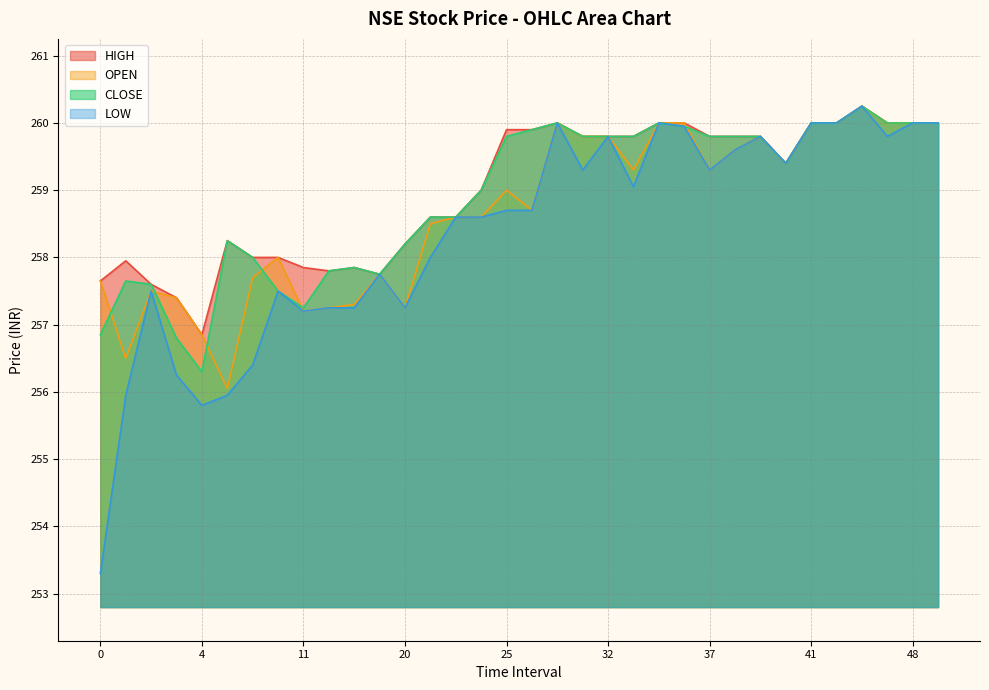

Rank the categories by LOW value from lowest to highest.

0, 4, 1, 5, 3, 8, 11, 12, 13, 20, 2, 10, 15, 21, 23, 24, 25, 26, 33, 30, 37, 40, 38, 32, 39, 45, 36, 29, 35, 41, 43, 48, 50, 44